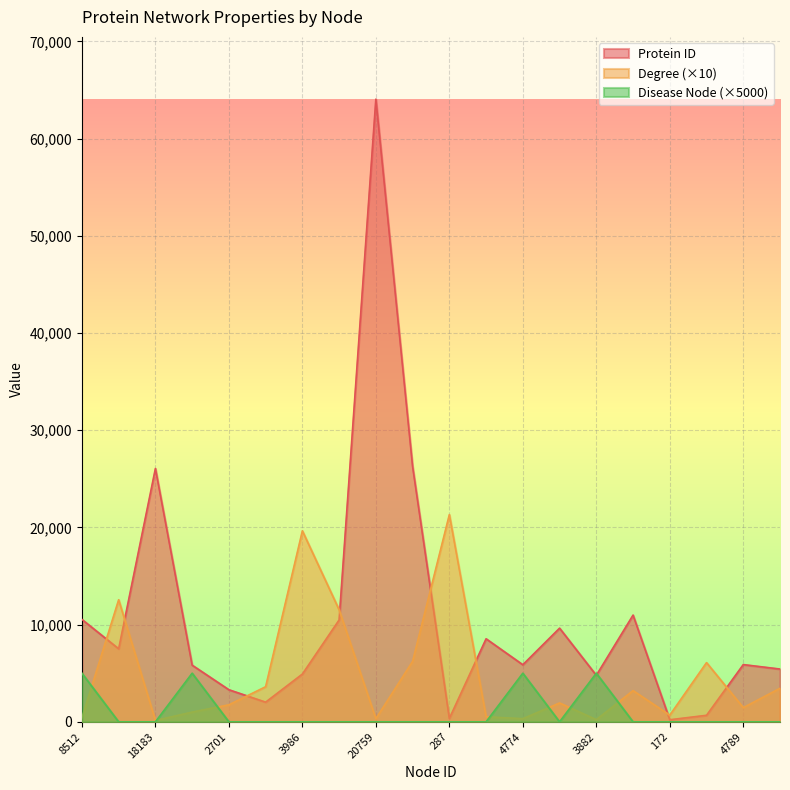

What is the label of the 4th point from the right?

172